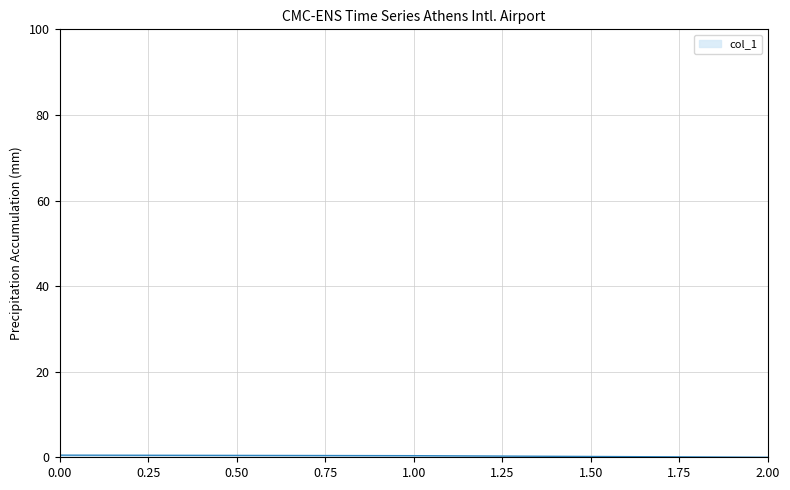

What is the sum of all values?

0.9